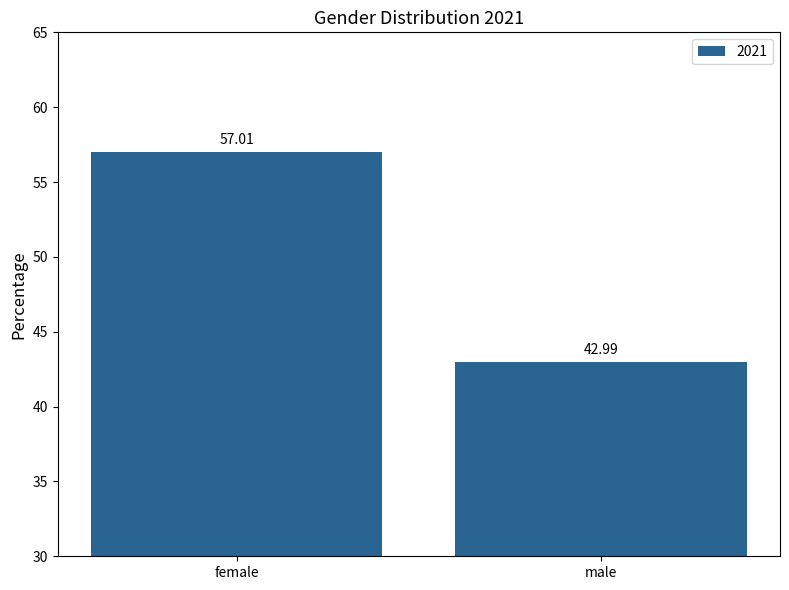

What is the average value?

50.0